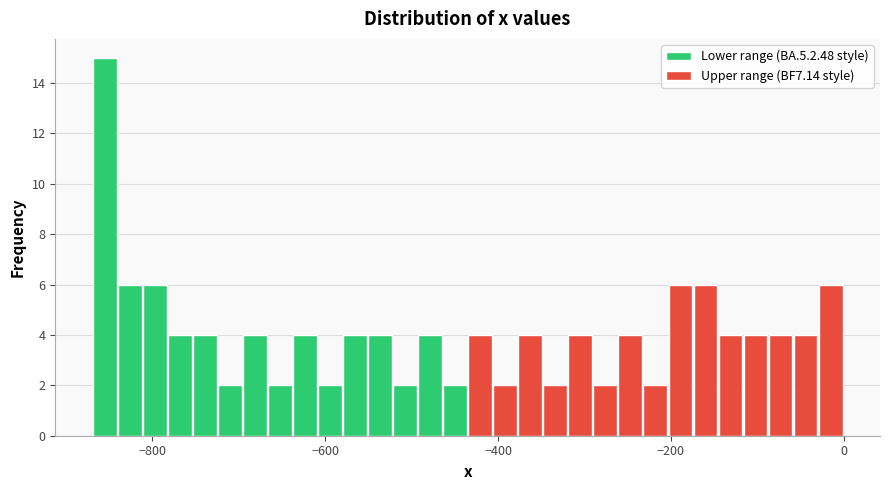

Read against the x-axis, roughly where is the centre of the tallest bar?

-860